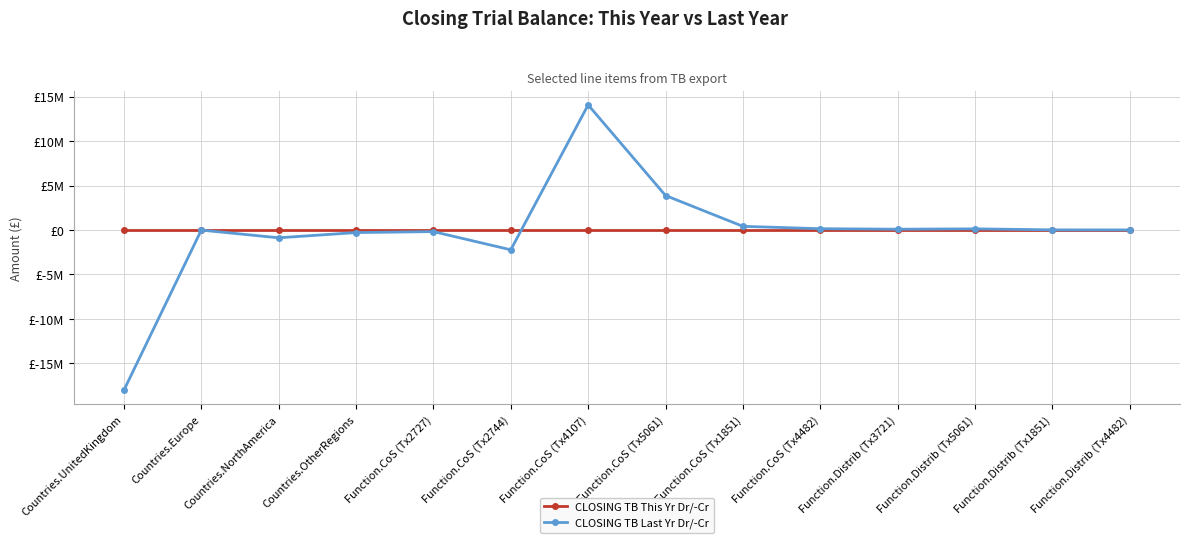

True or false: CLOSING TB This Yr Dr/-Cr has more than 2 points higher than both neighbors.

False